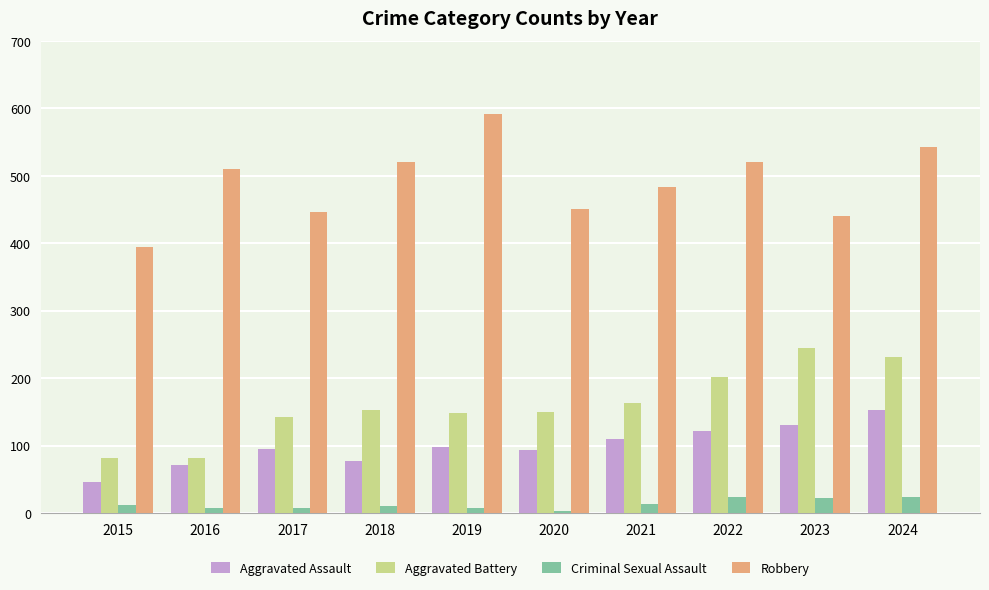

At which label does Robbery reach its peak?

2019